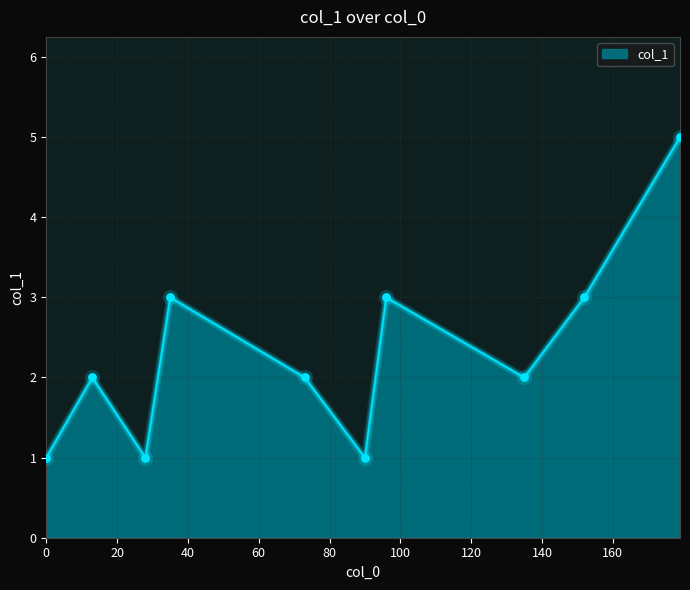

What is the maximum value shown in the chart?

5